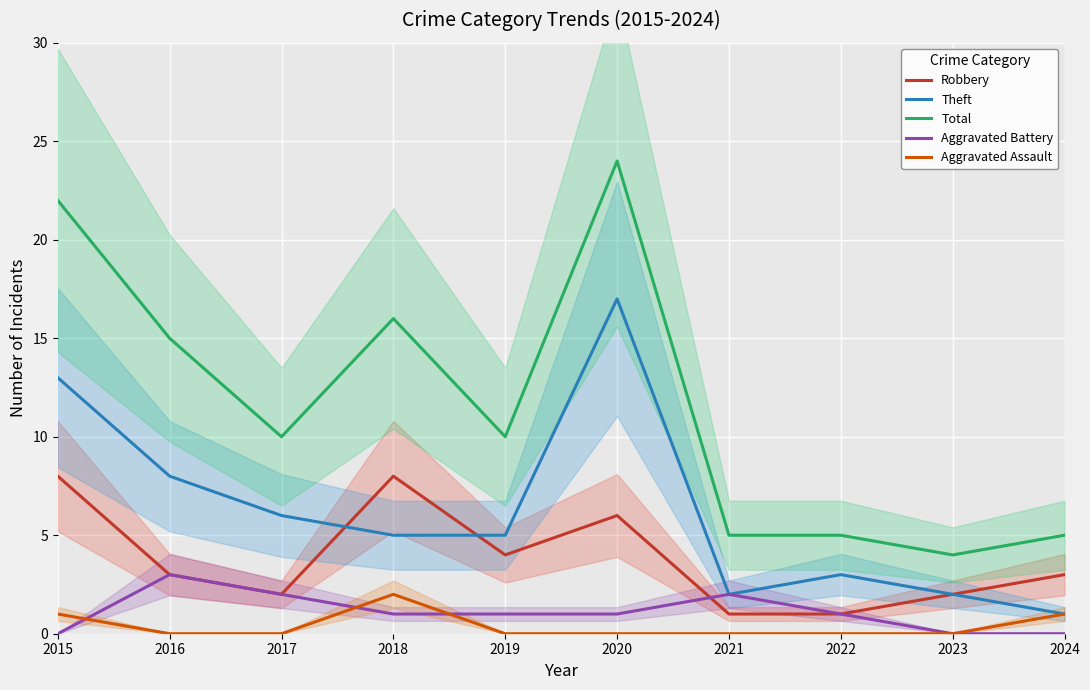

Reading left to right, extract all data points from this chart.

Robbery: 2015=8	2016=3	2017=2	2018=8	2019=4	2020=6	2021=1	2022=1	2023=2	2024=3
Theft: 2015=13	2016=8	2017=6	2018=5	2019=5	2020=17	2021=2	2022=3	2023=2	2024=1
Total: 2015=22	2016=15	2017=10	2018=16	2019=10	2020=24	2021=5	2022=5	2023=4	2024=5
Aggravated Battery: 2015=0	2016=3	2017=2	2018=1	2019=1	2020=1	2021=2	2022=1	2023=0	2024=0
Aggravated Assault: 2015=1	2016=0	2017=0	2018=2	2019=0	2020=0	2021=0	2022=0	2023=0	2024=1